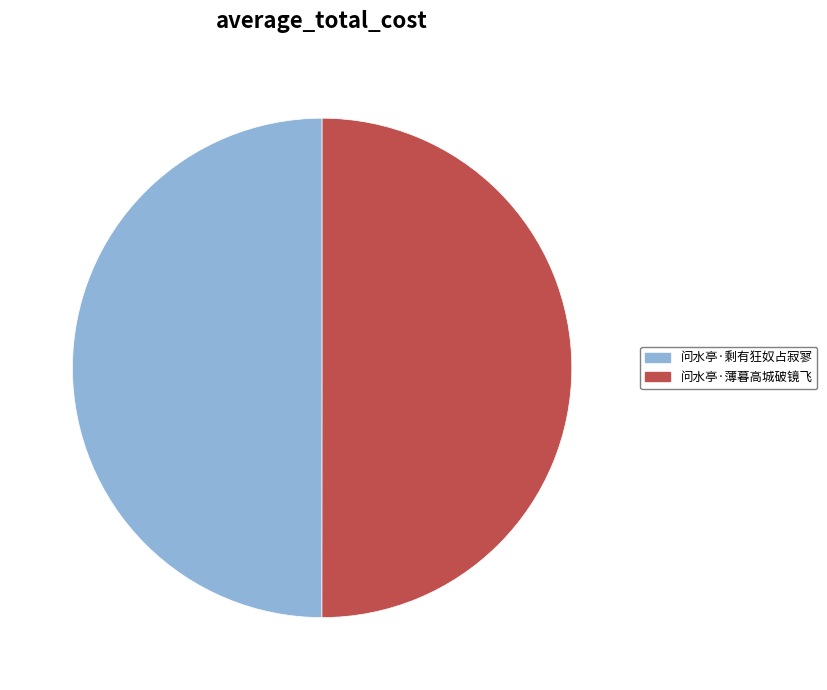

What is the ratio of the value at 问水亭·薄暮高城破镜飞 to the value at 问水亭·剩有狂奴占寂寥?

1.0